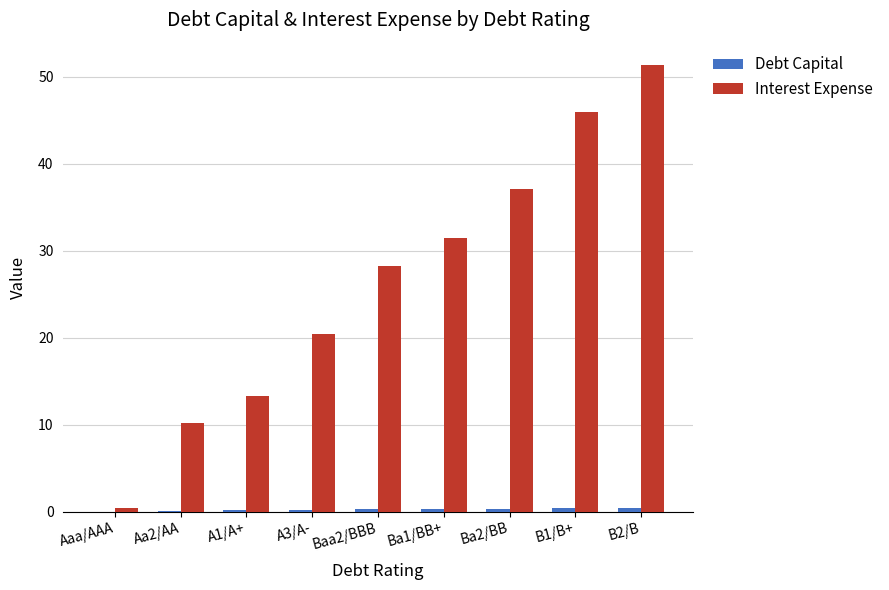

Is it true that Interest Expense equals 6.3 at Aa2/AA?

False